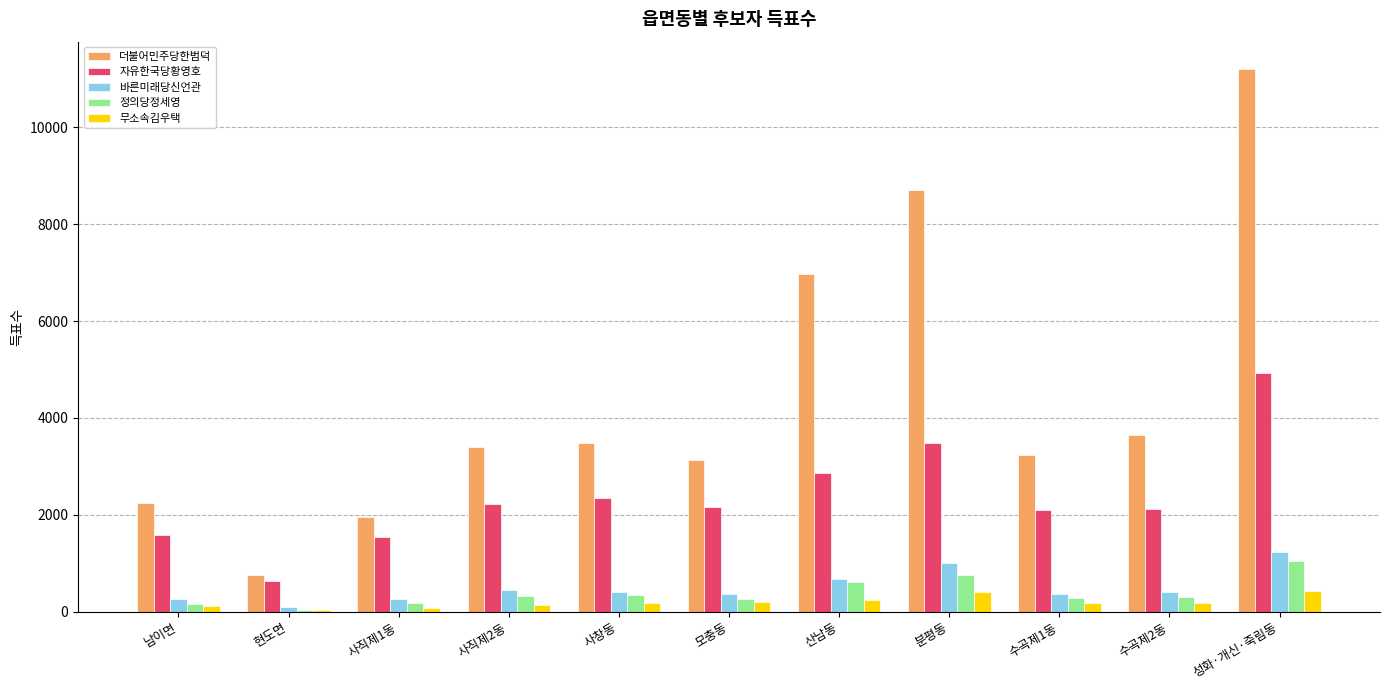

What is the difference between the 더불어민주당한범덕 values at 현도면 and 분평동?

7963